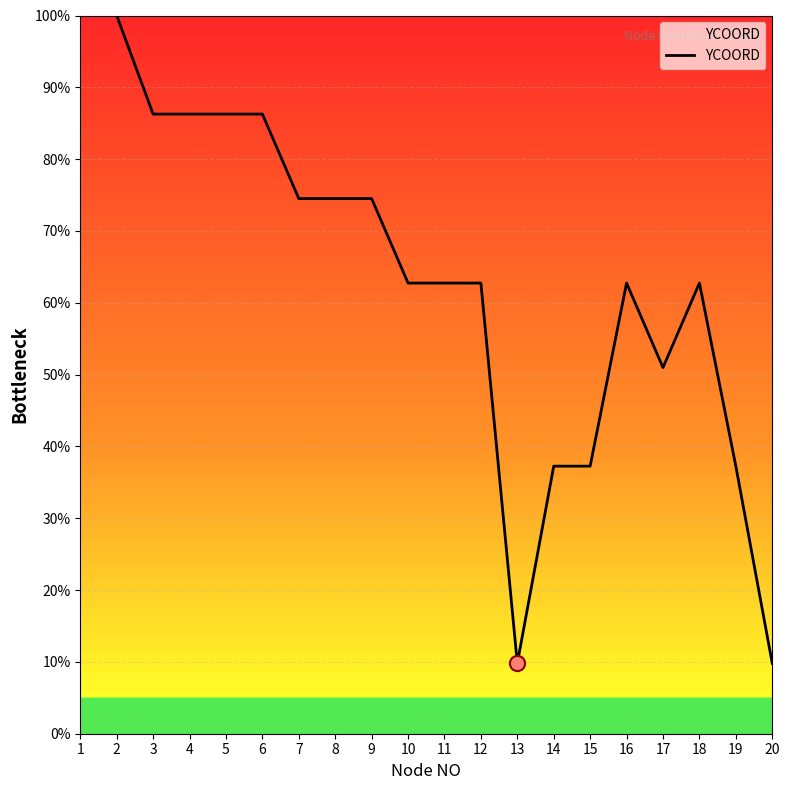

Approximately how many times larger is the value at 12 compared to 20?

6.4